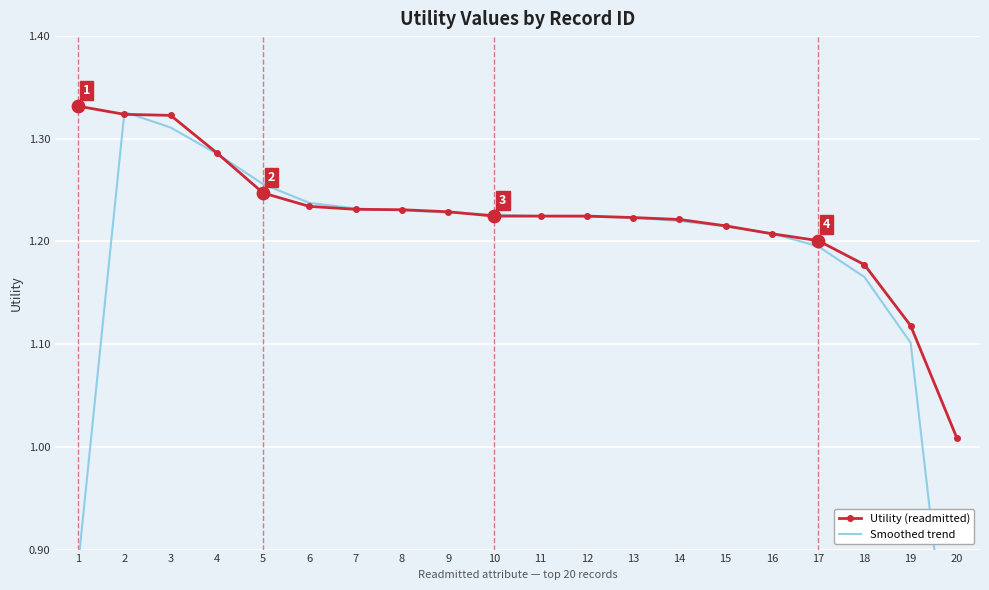

What are all the series names shown in the legend?

Utility (readmitted), Smoothed trend